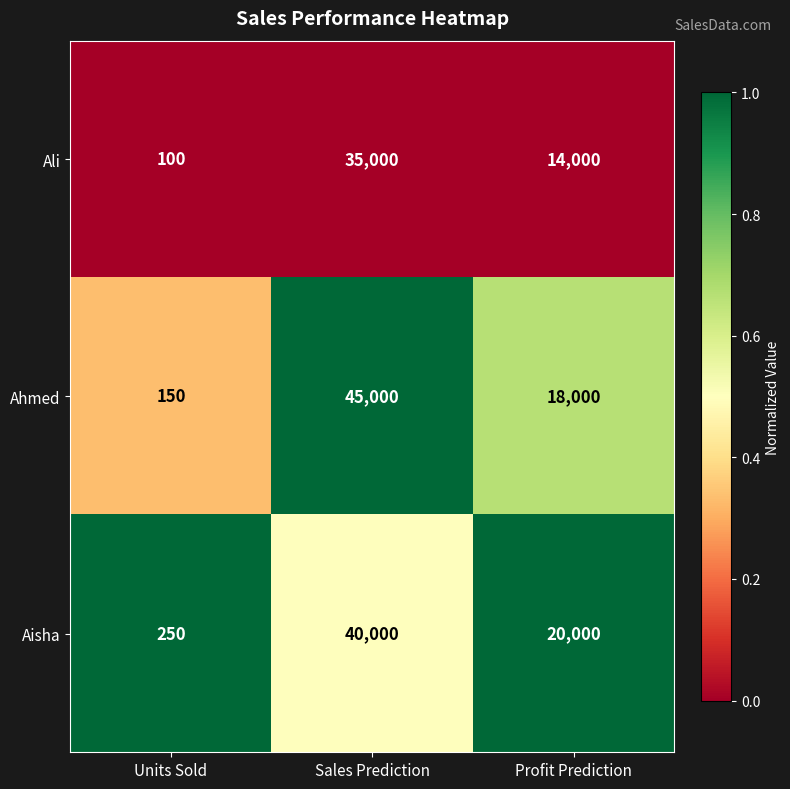

Is it true that Aisha equals 40000 at Sales Prediction?

True